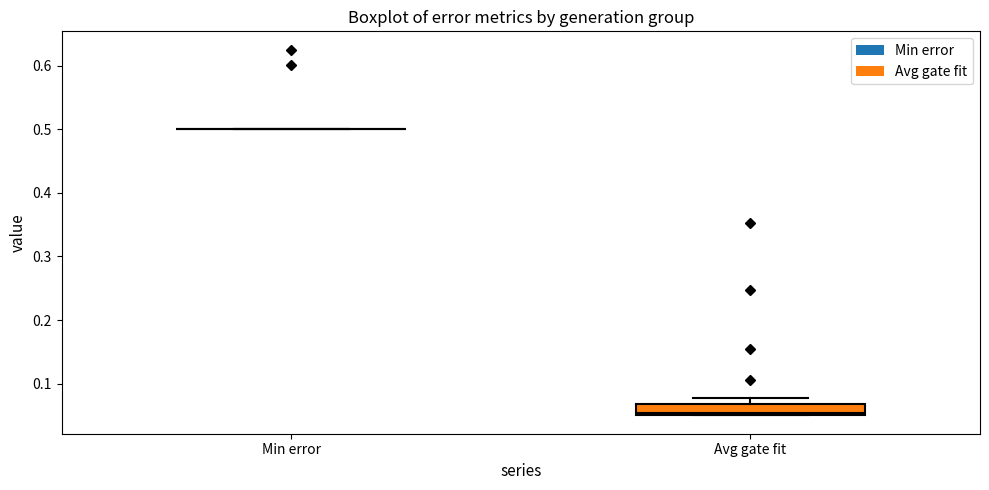

Which box is the tallest, from its lower edge to its upper edge?

Avg gate fit